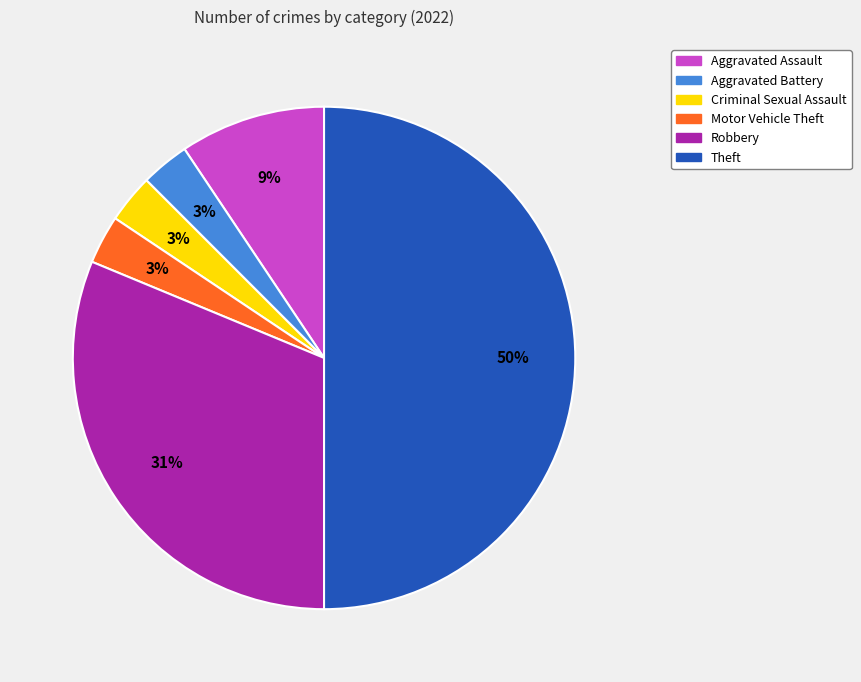

Which slice is the largest?

Theft